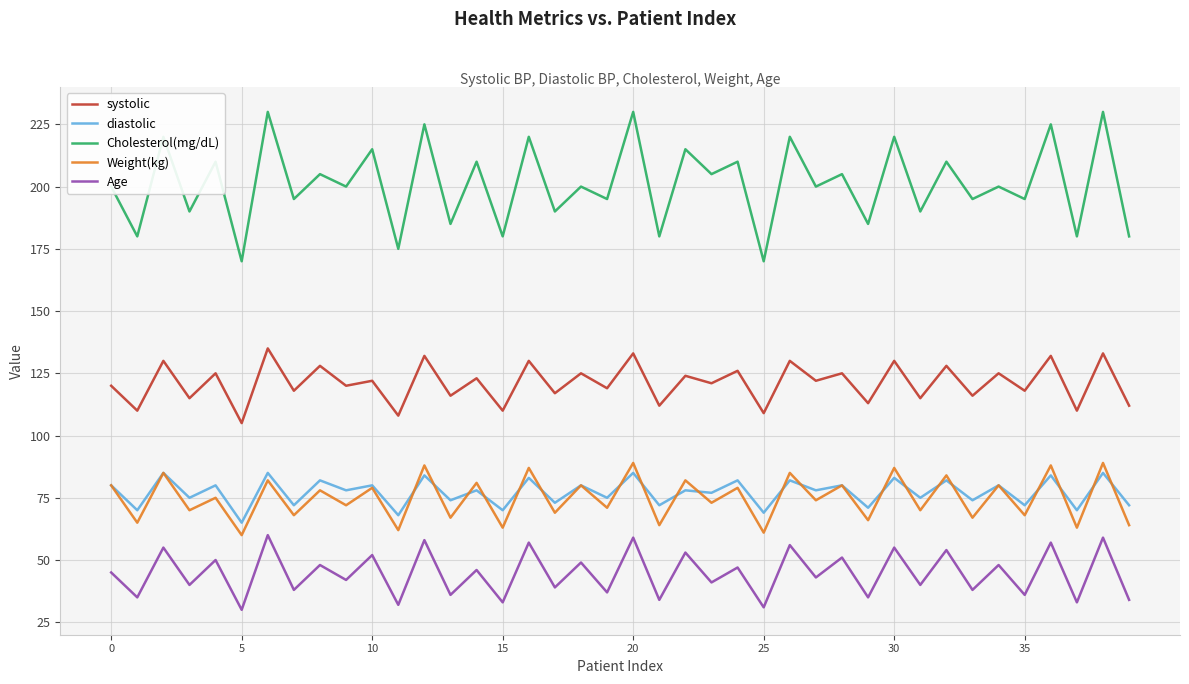

Reading left to right, extract all data points from this chart.

systolic: 120	110	130	115	125	105	135	118	128	120	122	108	132	116	123	110	130	117	125	119	133	112	124	121	126	109	130	122	125	113	130	115	128	116	125	118	132	110	133	112
diastolic: 80	70	85	75	80	65	85	72	82	78	80	68	84	74	78	70	83	73	80	75	85	72	78	77	82	69	82	78	80	71	83	75	82	74	80	72	84	70	85	72
Cholesterol(mg/dL): 200	180	220	190	210	170	230	195	205	200	215	175	225	185	210	180	220	190	200	195	230	180	215	205	210	170	220	200	205	185	220	190	210	195	200	195	225	180	230	180
Weight(kg): 80	65	85	70	75	60	82	68	78	72	79	62	88	67	81	63	87	69	80	71	89	64	82	73	79	61	85	74	80	66	87	70	84	67	80	68	88	63	89	64
Age: 45	35	55	40	50	30	60	38	48	42	52	32	58	36	46	33	57	39	49	37	59	34	53	41	47	31	56	43	51	35	55	40	54	38	48	36	57	33	59	34